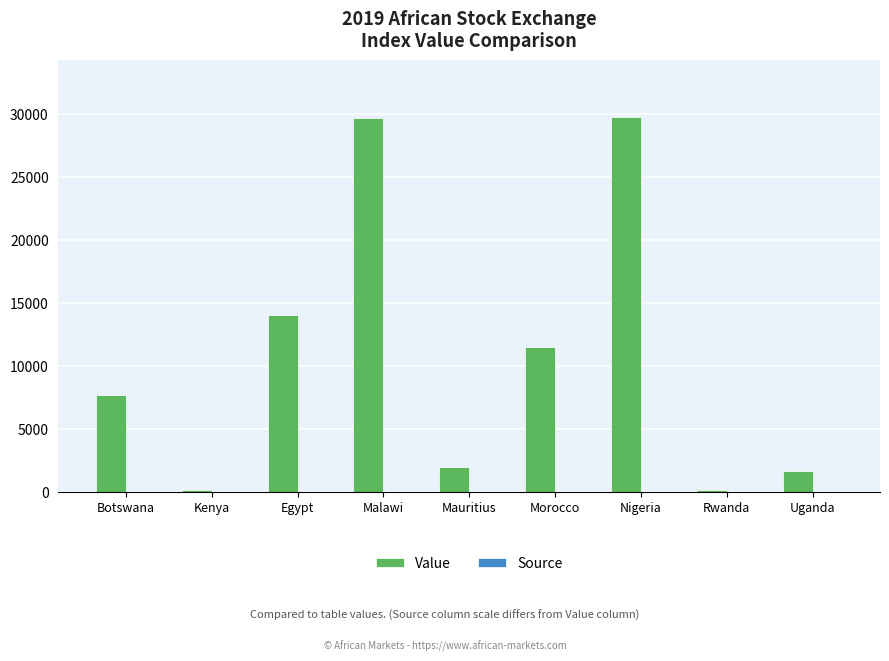

At which label is Value closest to 14946?

Egypt